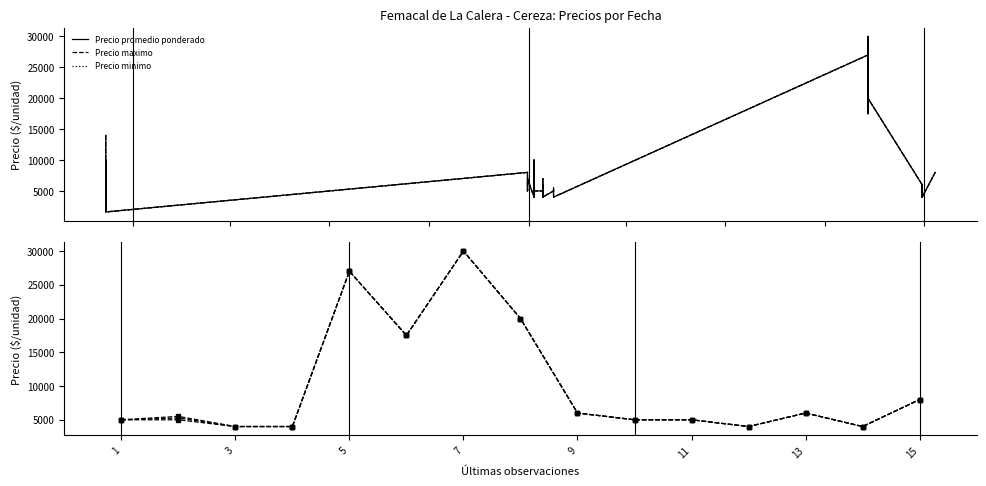

True or false: Precio maximo has more than 0 interior local peaks.

True